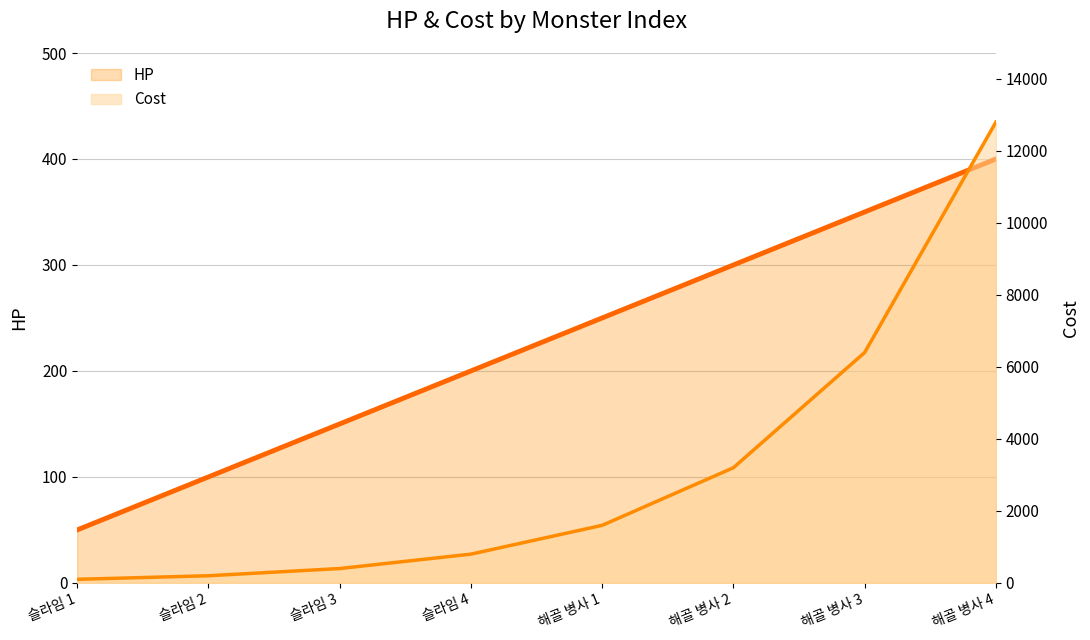

Read the HP (line) value at 해골 병사 4.

400